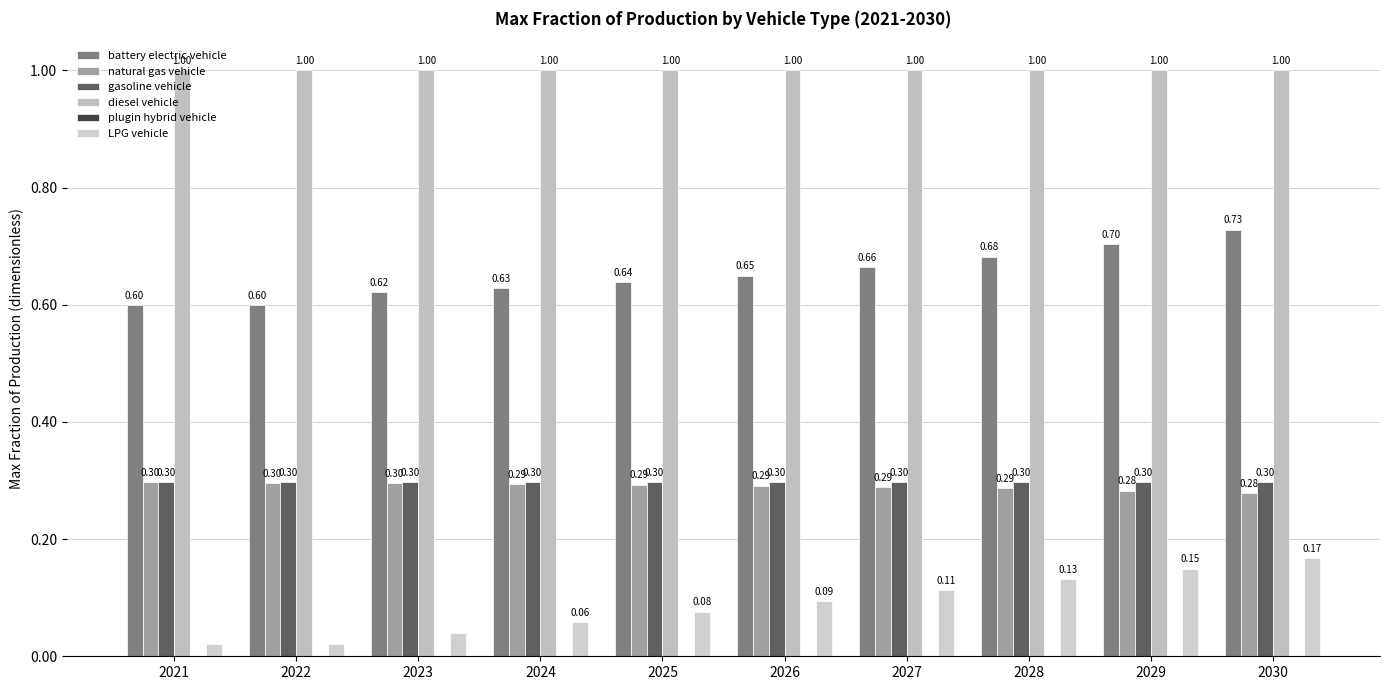

True or false: gasoline vehicle has a value of 0.1 at 2022.

False